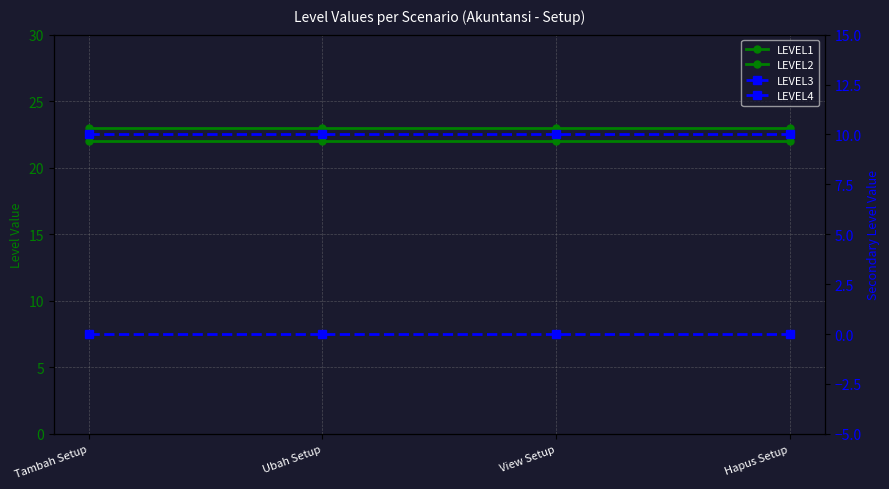

What is the value of the LEVEL3 point at the 3rd from the left?

10